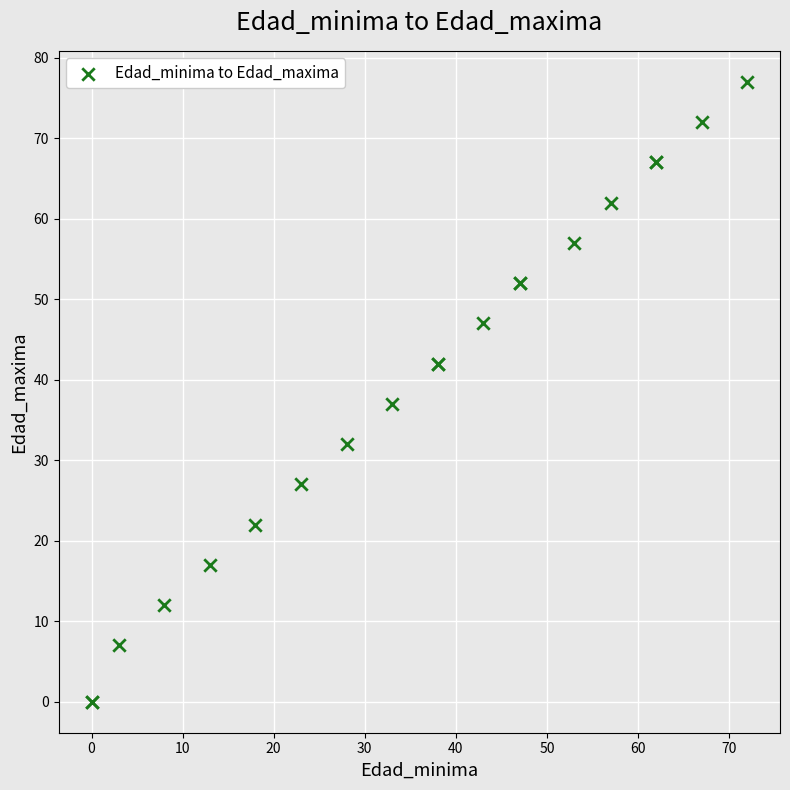

What Y value in the scatter plot is closest to 38?

37